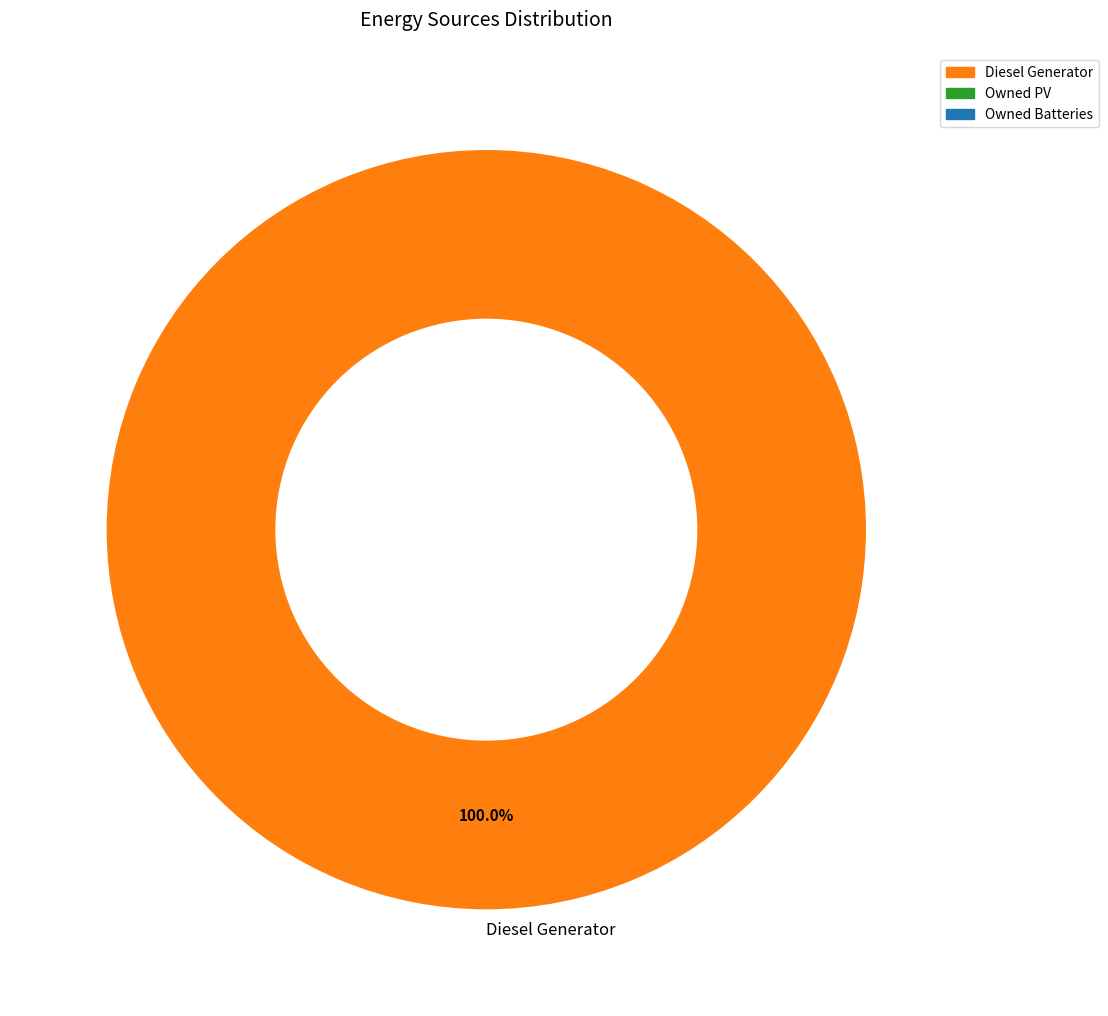

True or false: Diesel Generator accounts for 86% of the total.

False